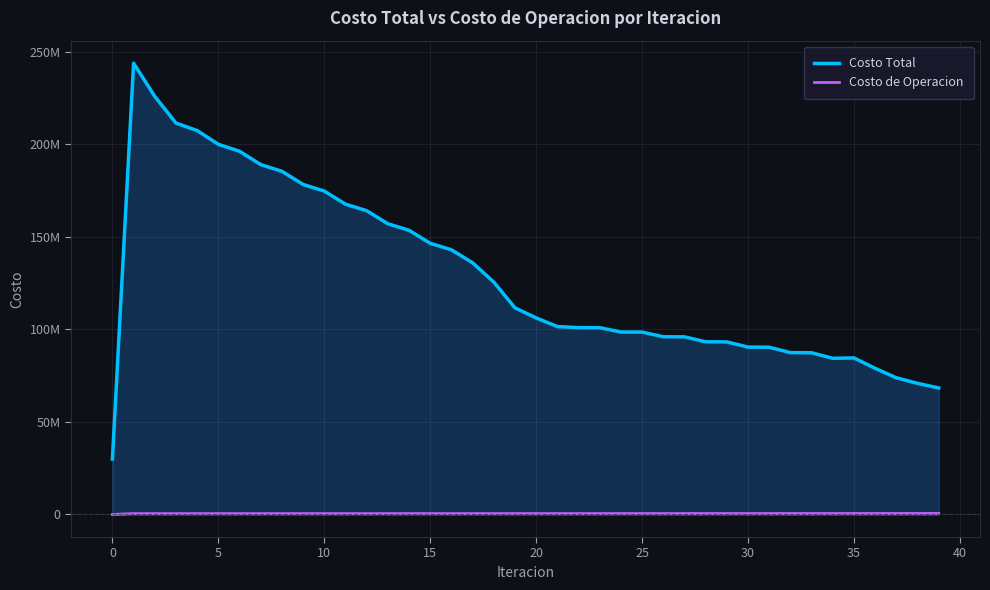

Rank the series at 20 from lowest to highest value.

Costo de Operacion, Costo Total